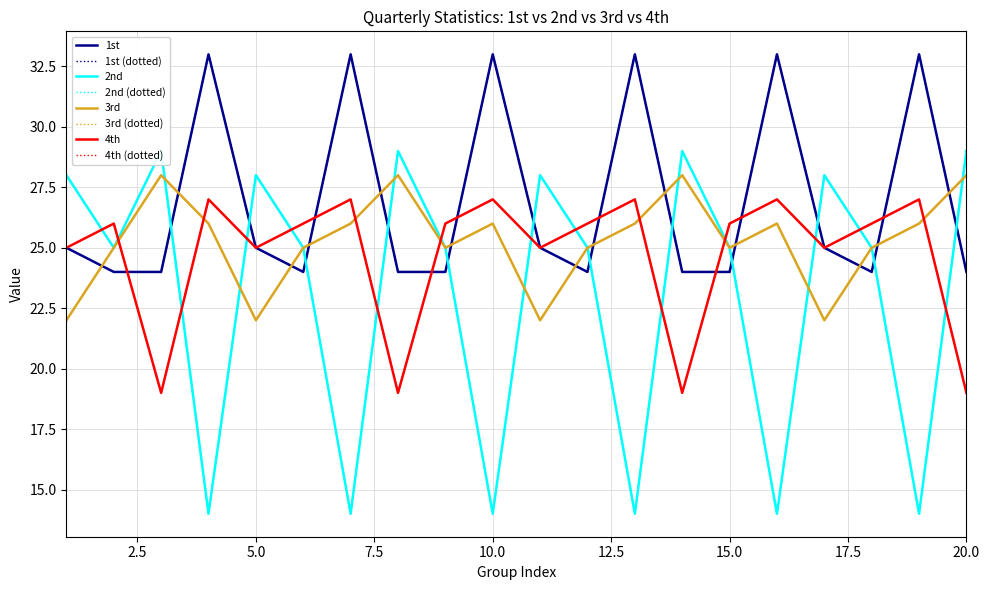

How many times do 1st and 3rd cross each other?

13